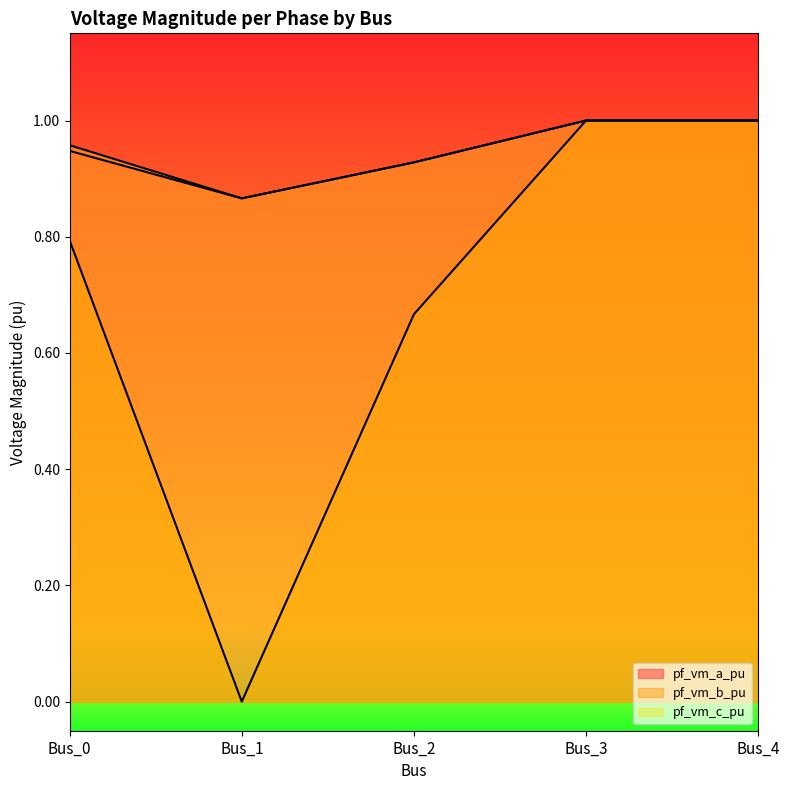

At which category is the sum across all series the highest?

Bus_3